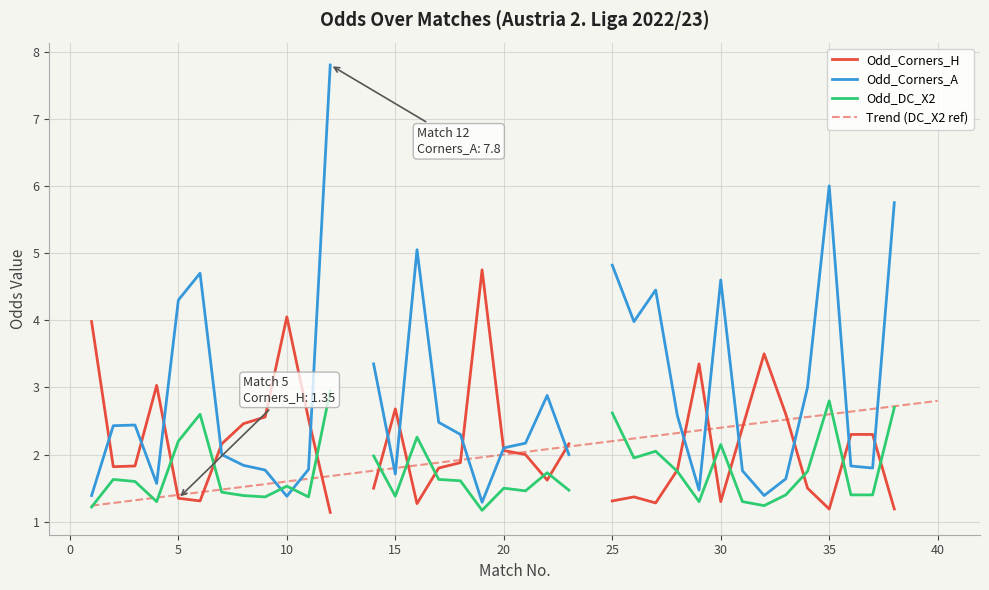

Is it true that Trend (DC_X2 ref) equals 1.6 at 10?

True